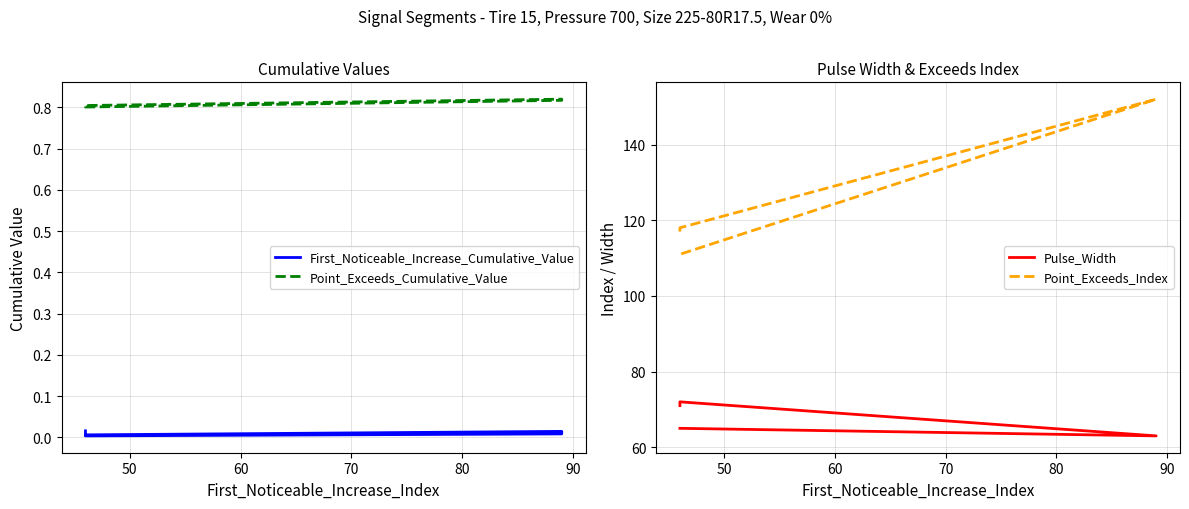

At how many categories does at least one series exceed 85?

5